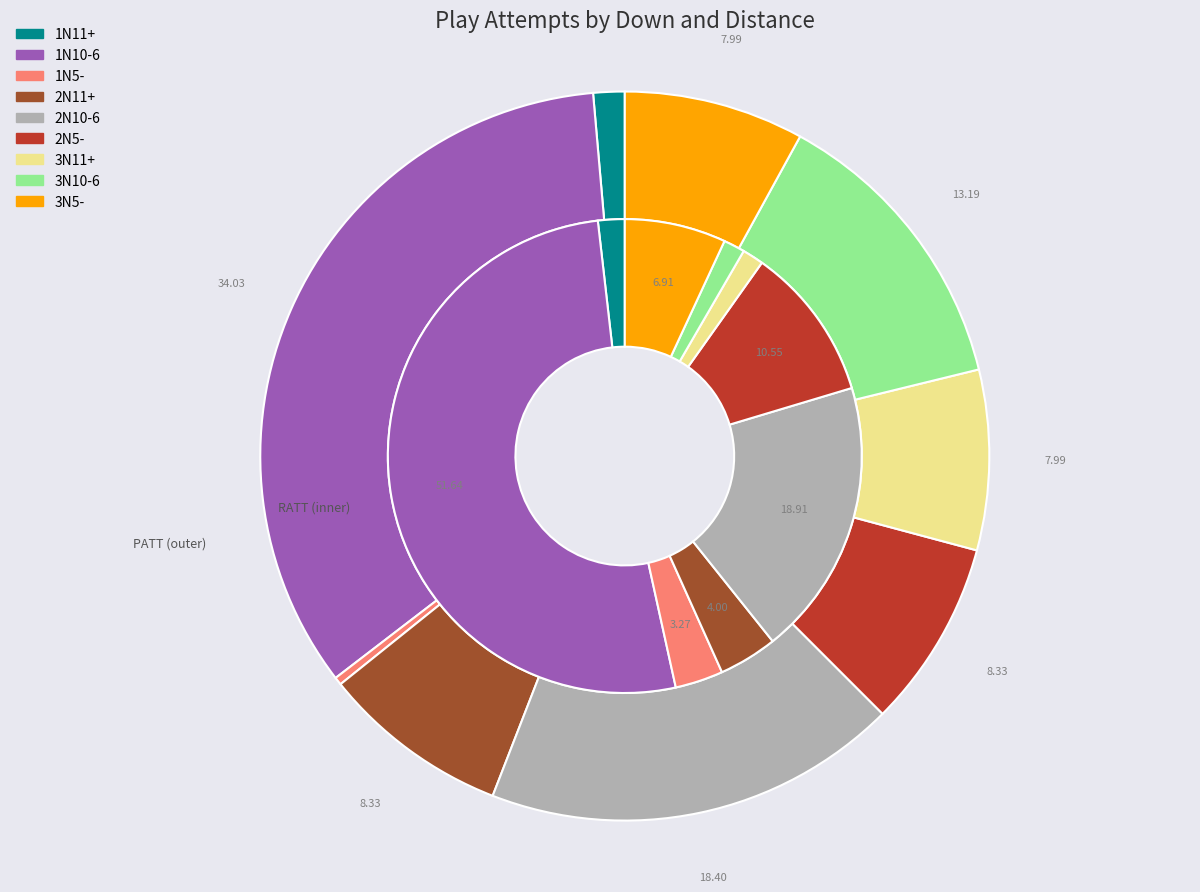

To the nearest percent, what portion does 2N10-6 represent?

19%